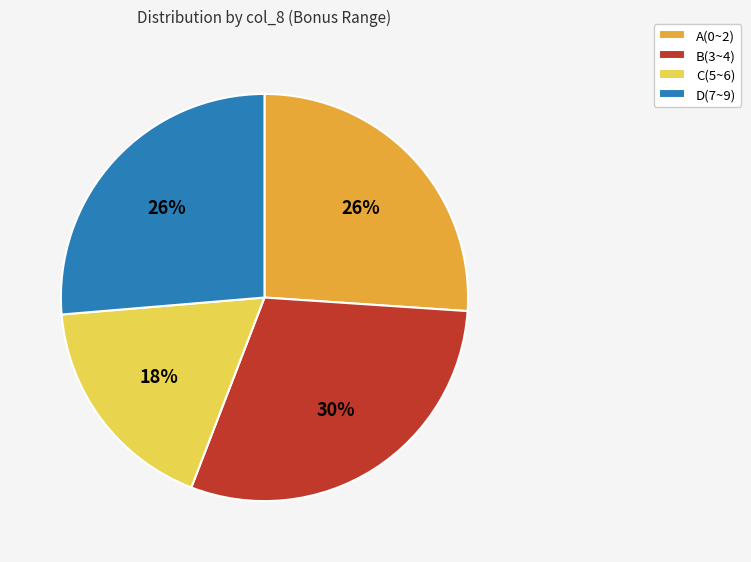

To the nearest percent, what is the average slice percentage?

25%